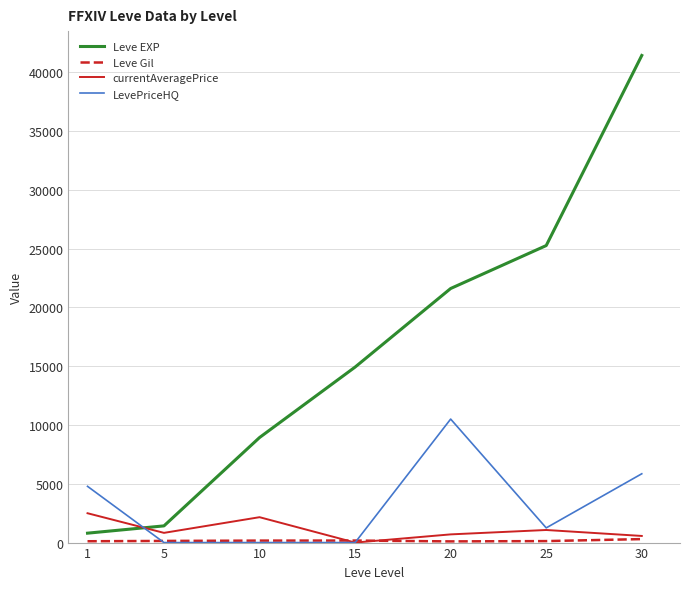

The value of LevePriceHQ at 5 is 7113.5. True or false?

False